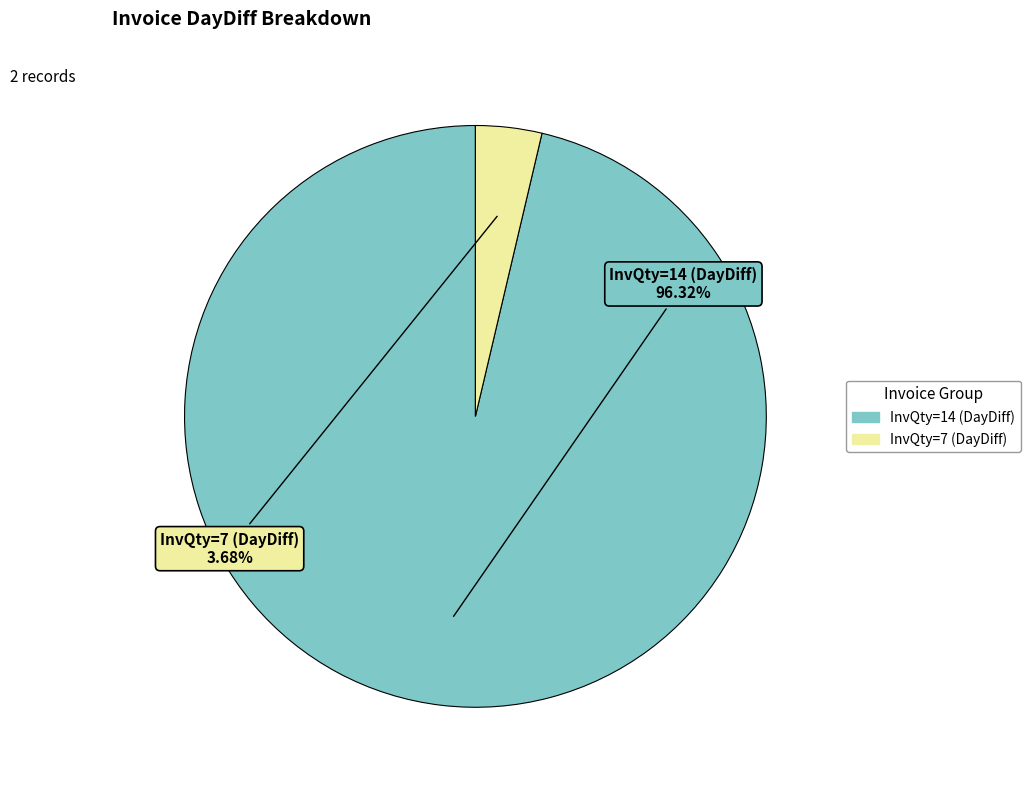

Which category has the biggest portion of the pie?

InvQty=14 (DayDiff)